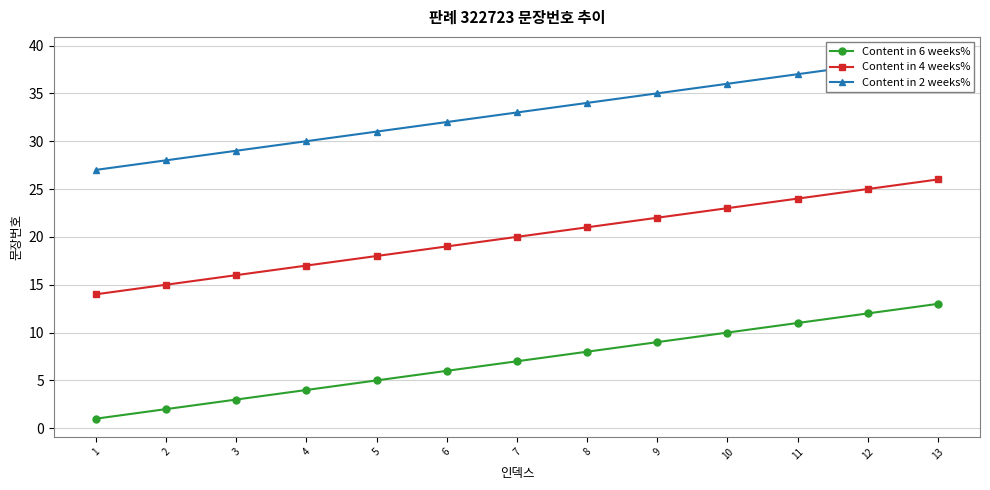

At 8, list the series in order from largest to smallest.

Content in 2 weeks%, Content in 4 weeks%, Content in 6 weeks%